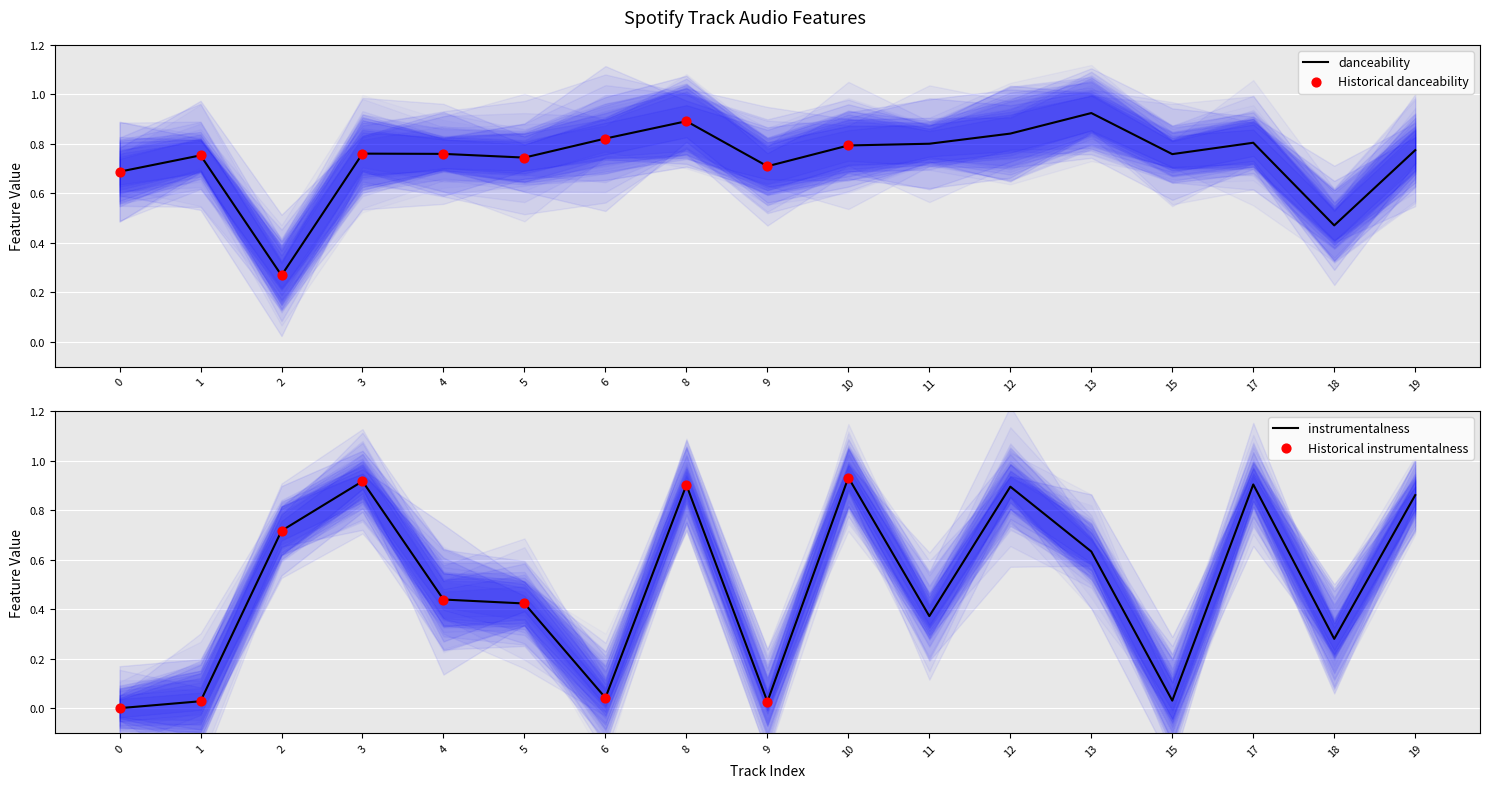

At how many categories does at least one series exceed 0?

17